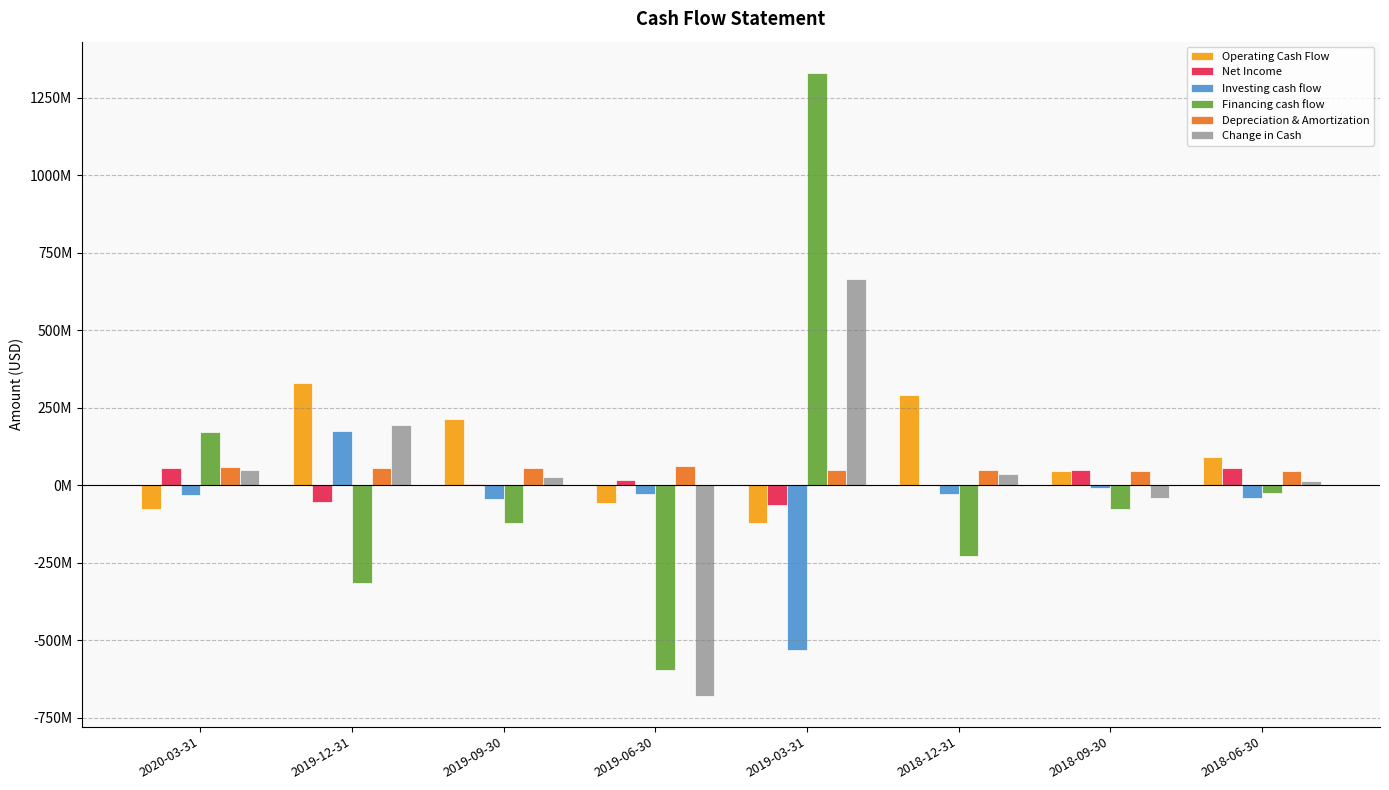

At which category is the sum across all series the highest?

2019-03-31